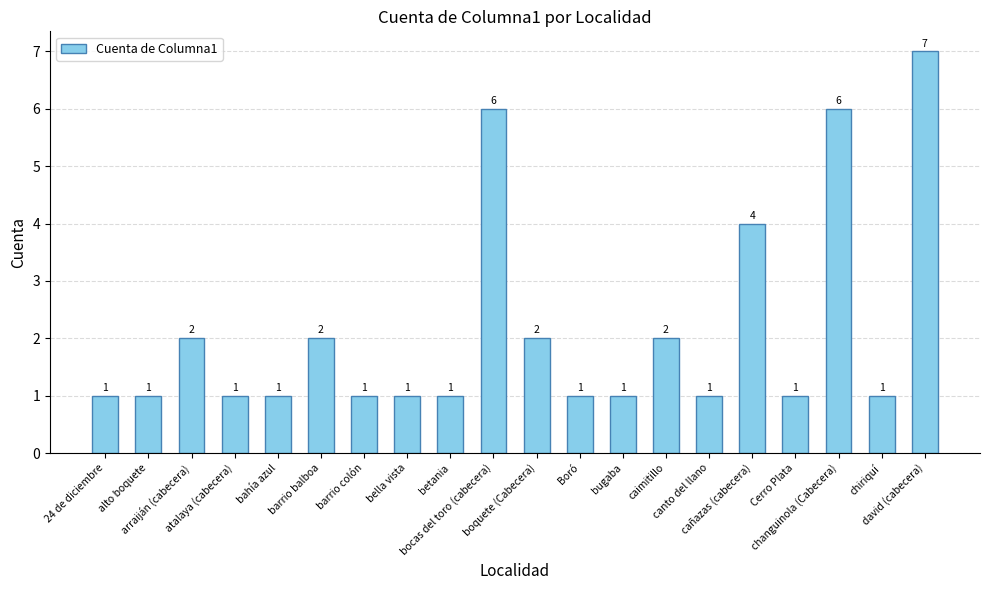

What is the value of the 13th bar from the left?

1